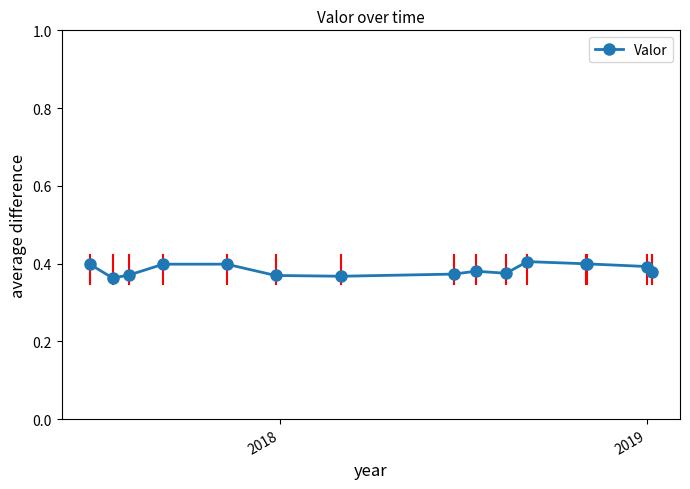

What is the sum of all values?

5.8